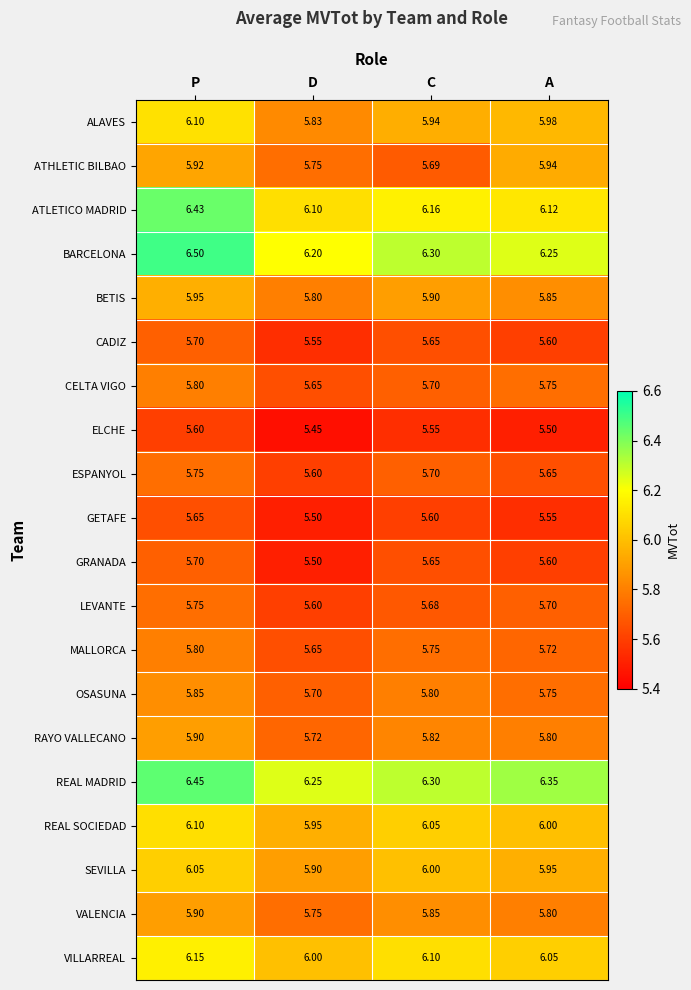

At which category does the chart reach its minimum across all series?

D